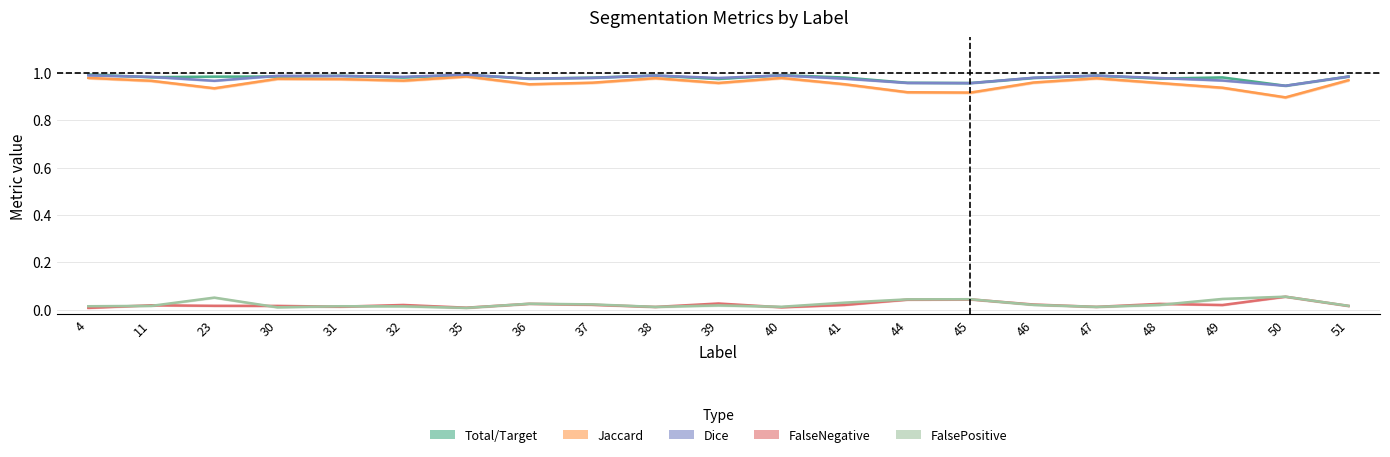

Count the number of data series in this chart.

5